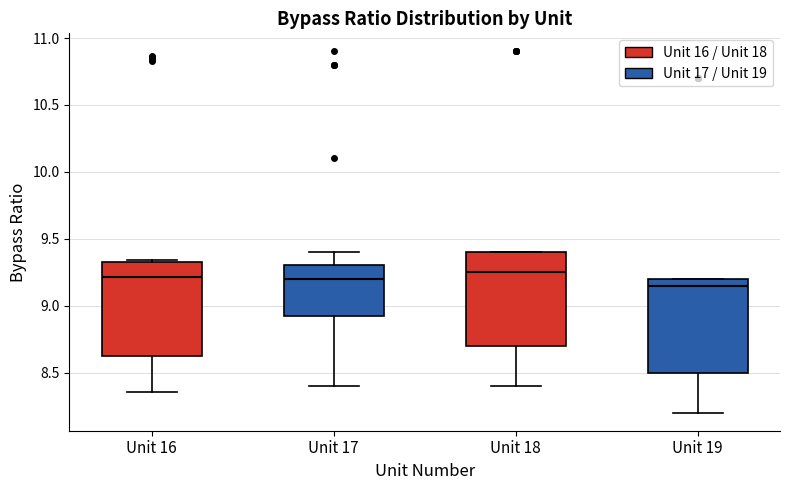

Where is the upper edge of the box for Unit 17 on the y-axis? The values are not printed on the chart, so give them approximately, as read against the axis.

9.30